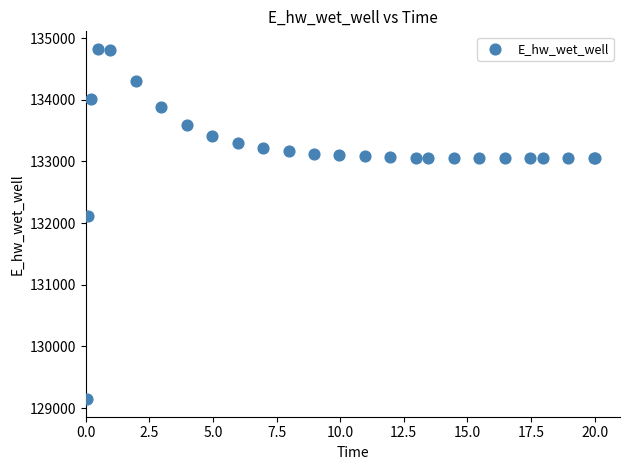

What Y value in the scatter plot is closest to 131983?

132108.0